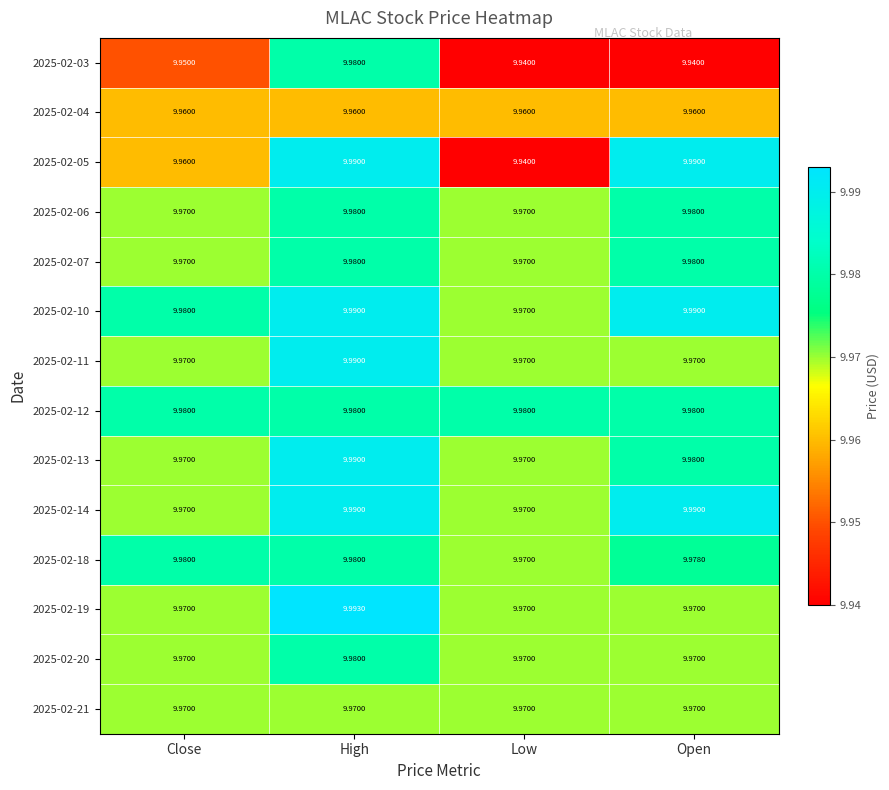

At which category does the chart reach its peak across all series?

High